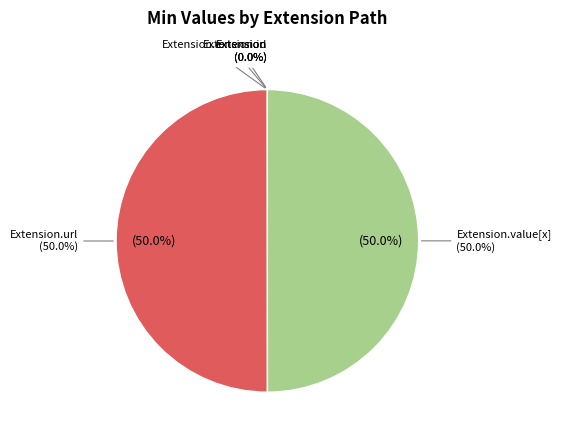

Count the number of slices in the pie.

5